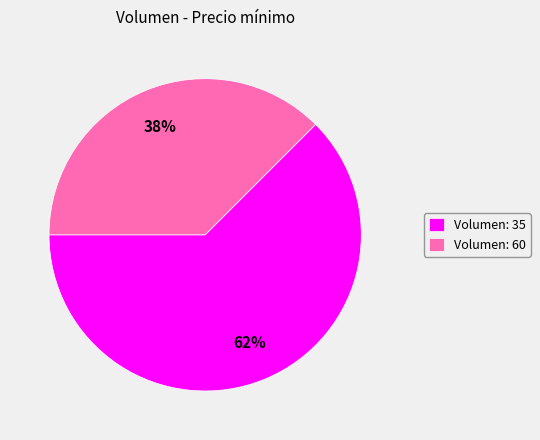

Which has a higher value, Volumen: 35 or Volumen: 60?

Volumen: 35